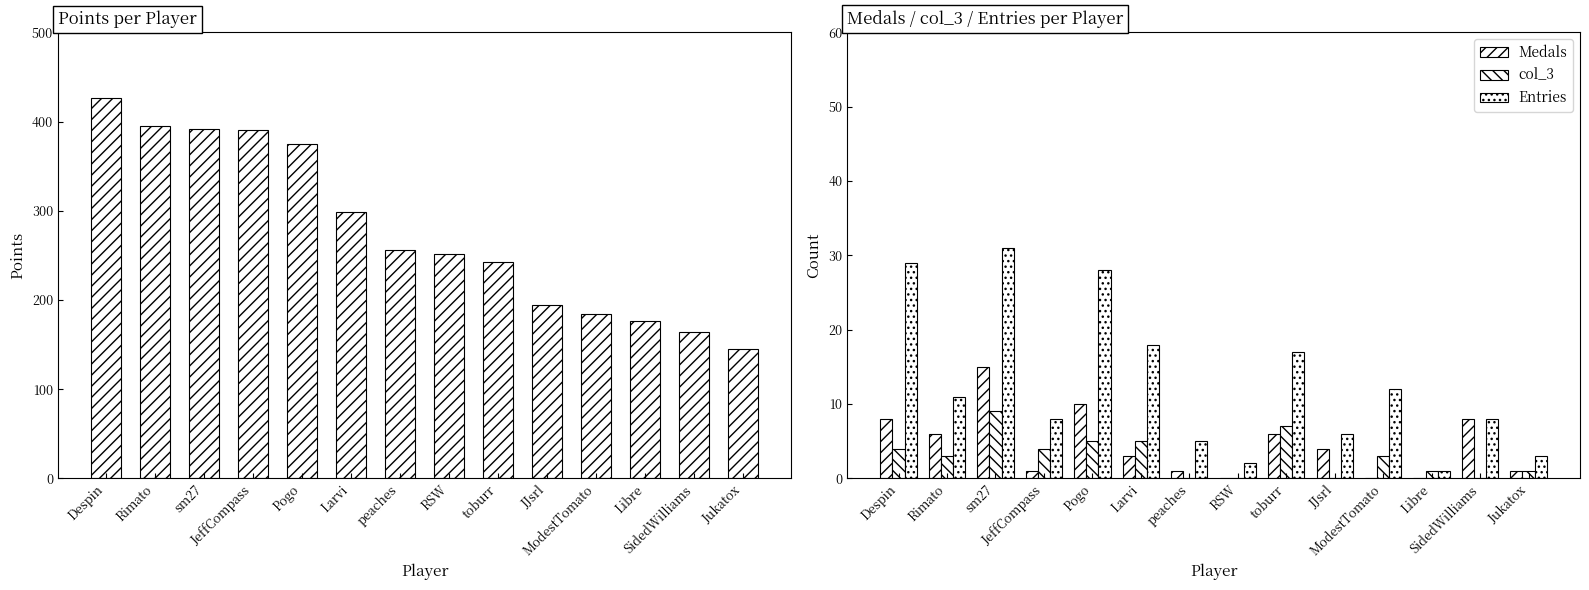

What is the average value of the Entries series?

13